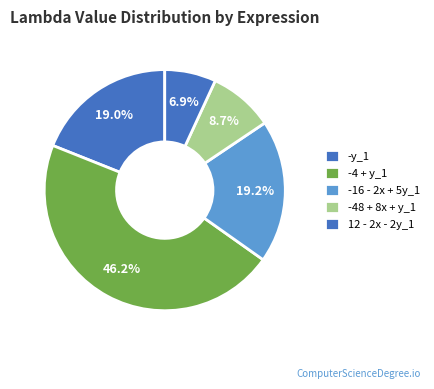

What percentage is the 12 - 2x - 2y_1 slice, to the nearest percent?

7%